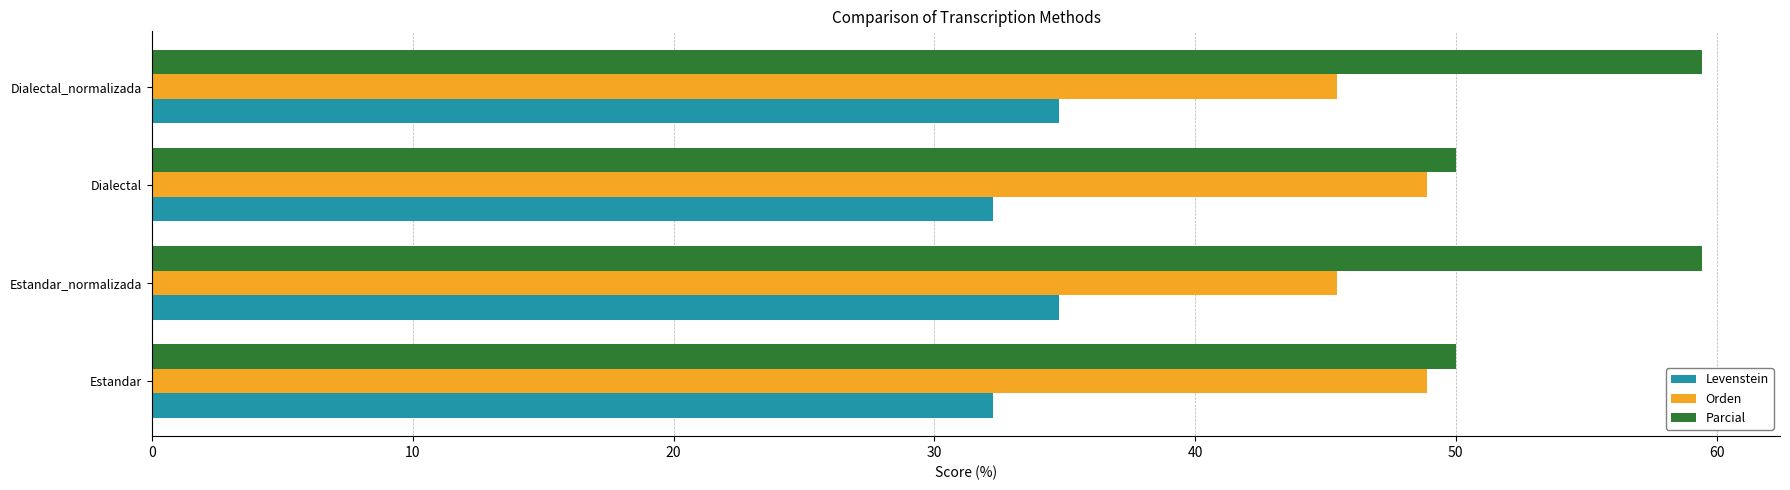

What is the lowest value of the Parcial series?

50.0